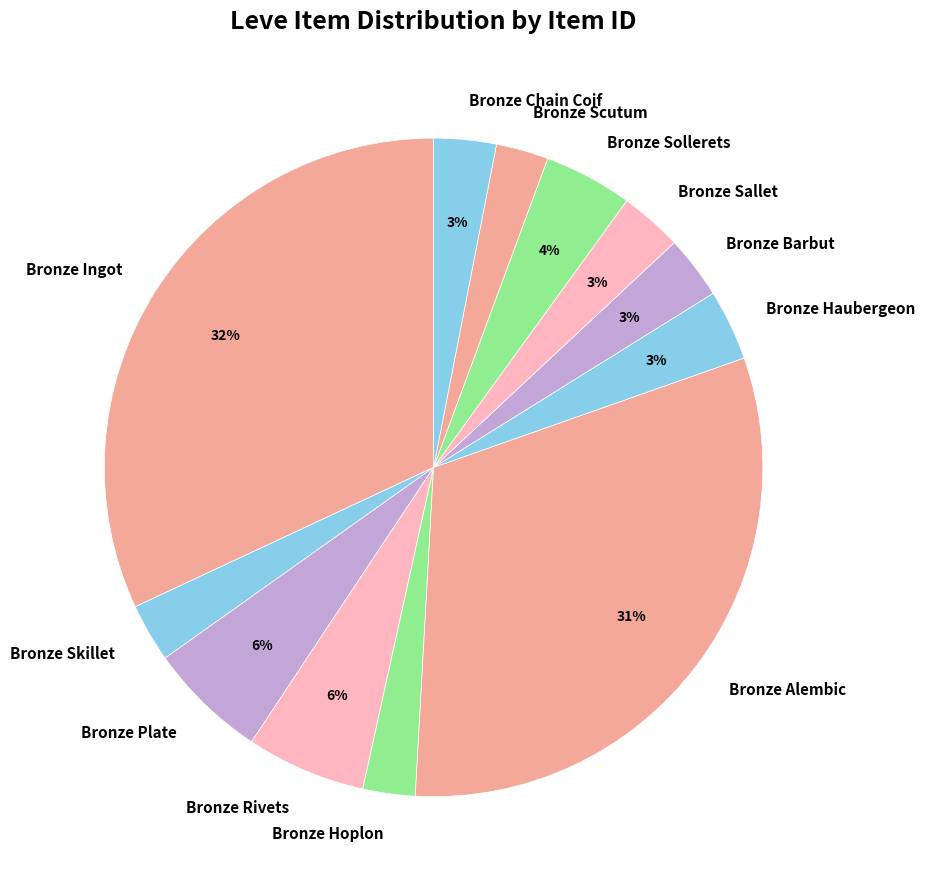

What is the largest slice in the pie chart?

Bronze Ingot